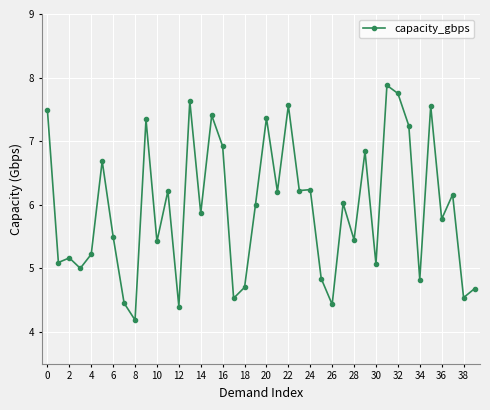

True or false: the data has more than 1 interior local peaks.

True